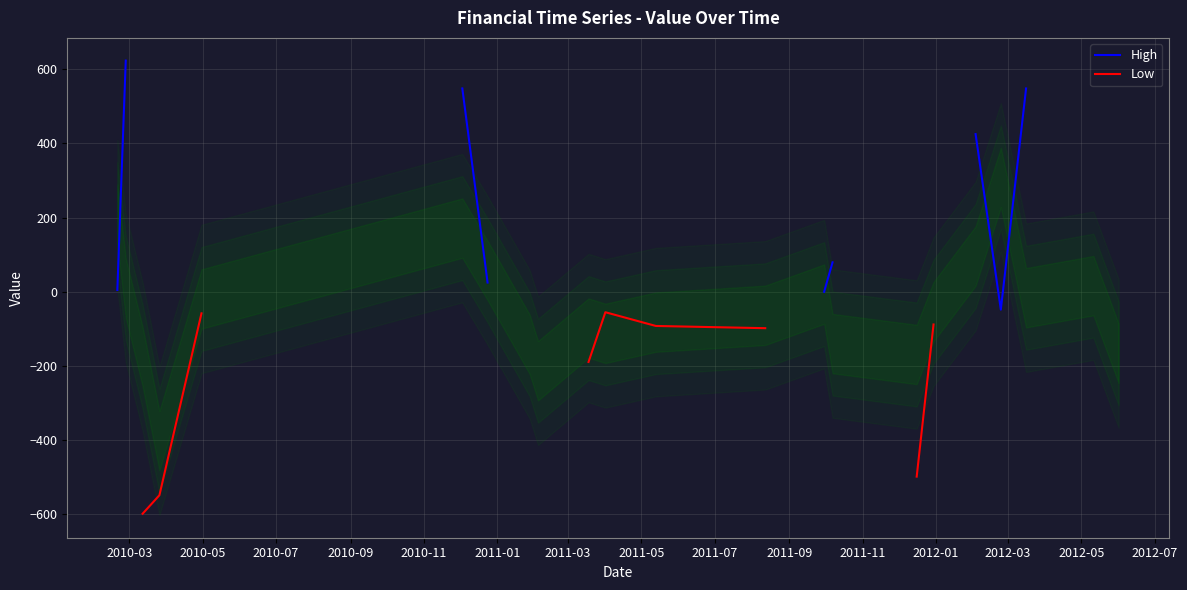

What is the minimum value for High?

-49.0